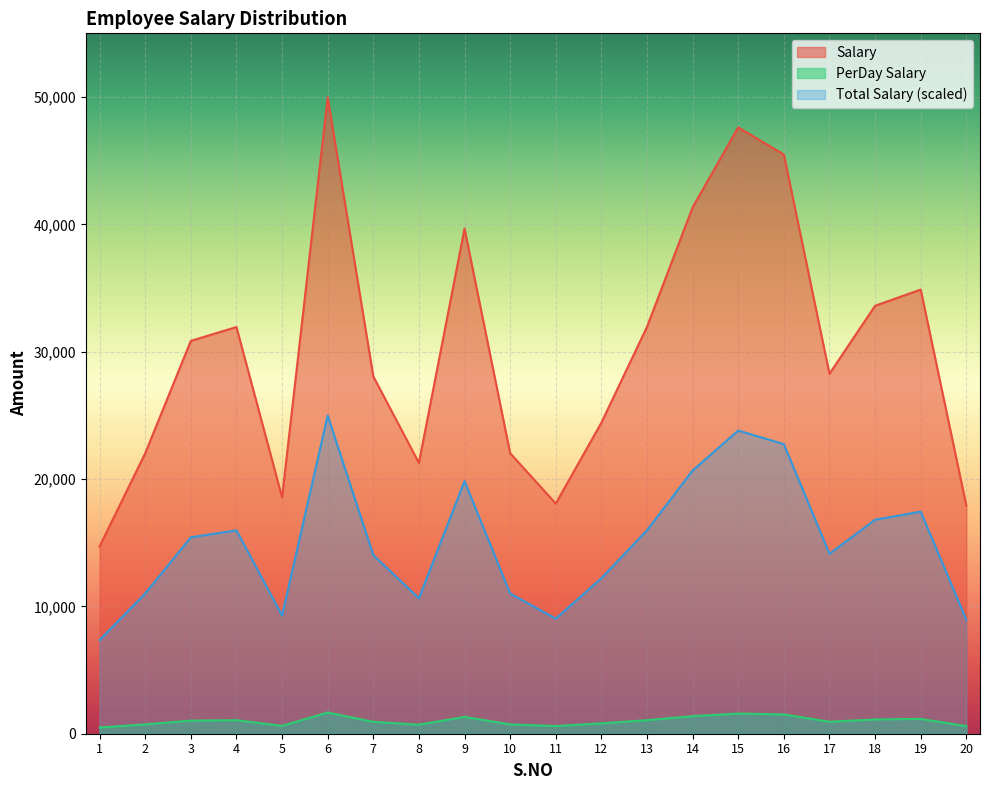

What is the average value of the Salary series?

30132.3